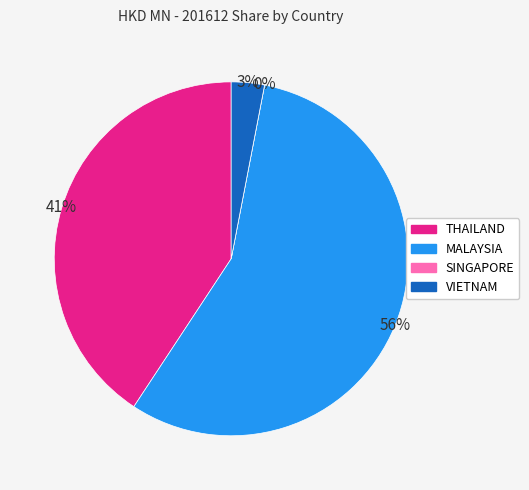

Is it true that SINGAPORE is 0% of the pie?

True